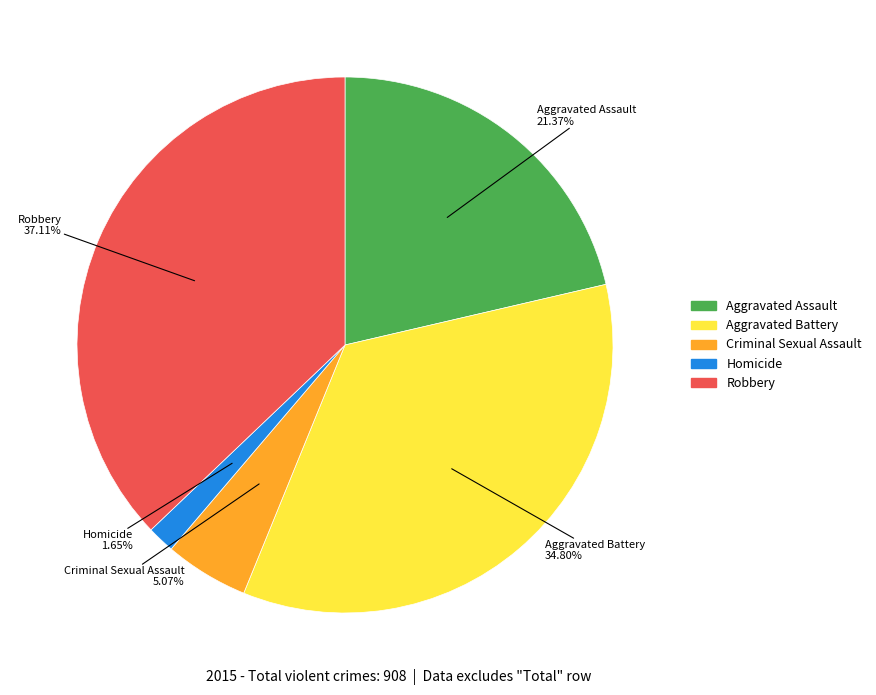

To the nearest percent, what percentage of the pie is Aggravated Battery?

35%